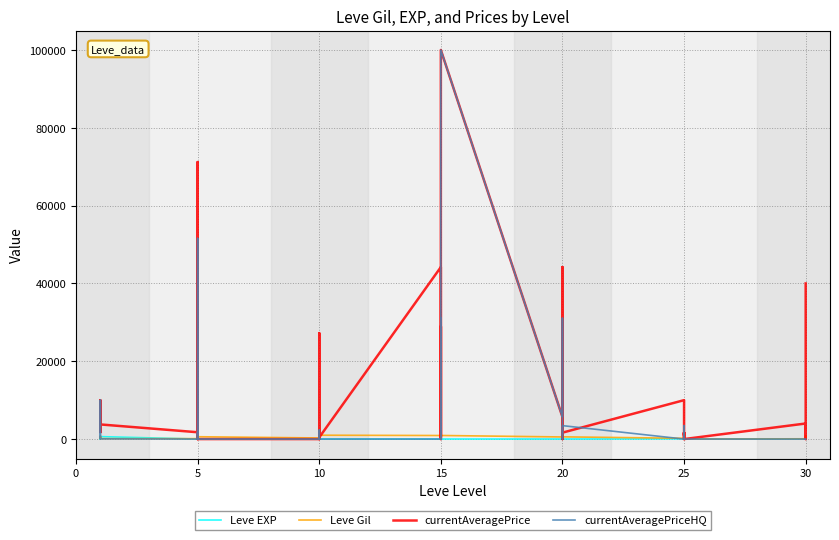

After their last crossing, which series has the higher values: currentAveragePrice or currentAveragePriceHQ?

currentAveragePrice